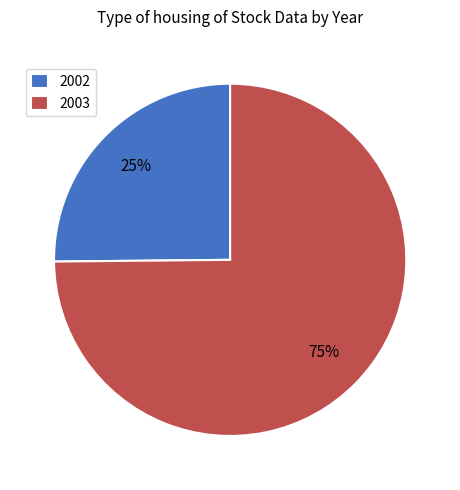

What is the ratio of the value at 2003 to the value at 2002?

3.0